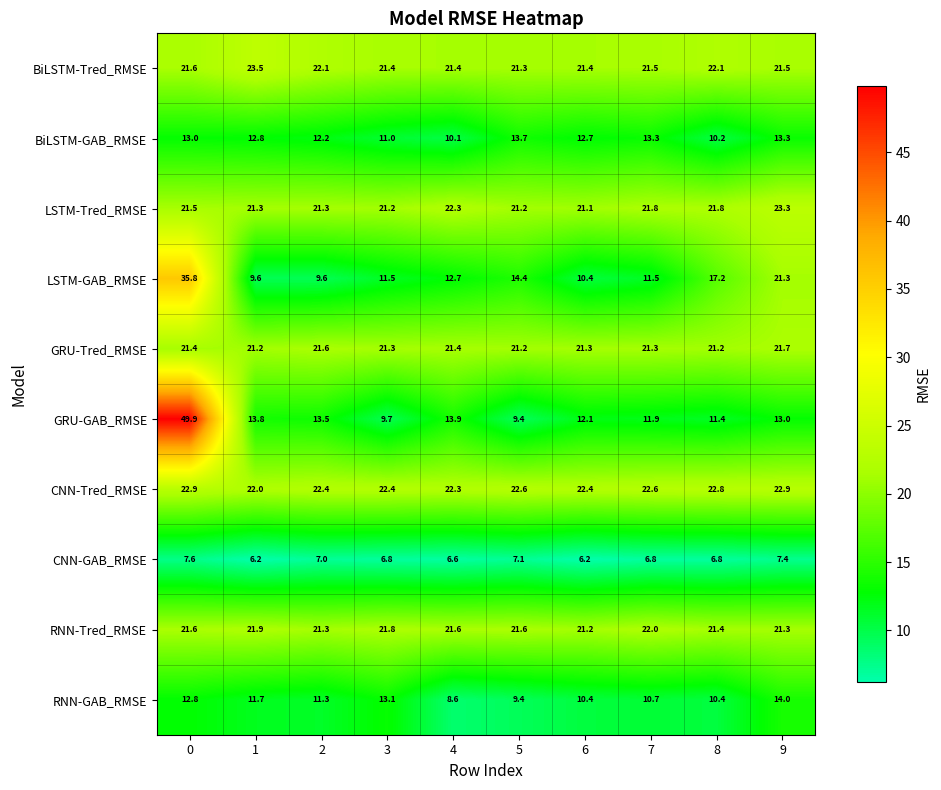

At how many categories does at least one series exceed 31?

1